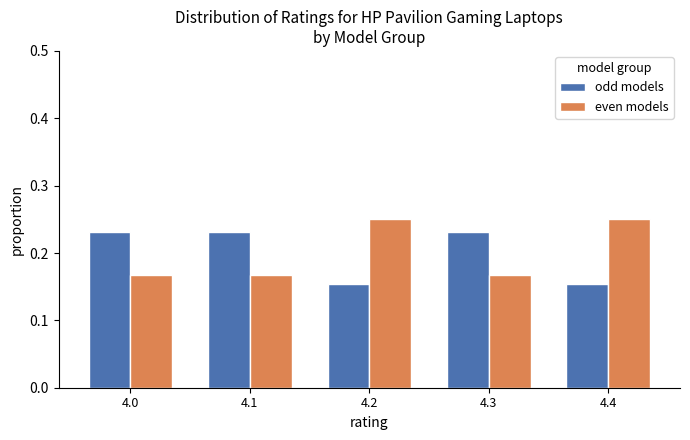

What are all the series names shown in the legend?

odd models, even models